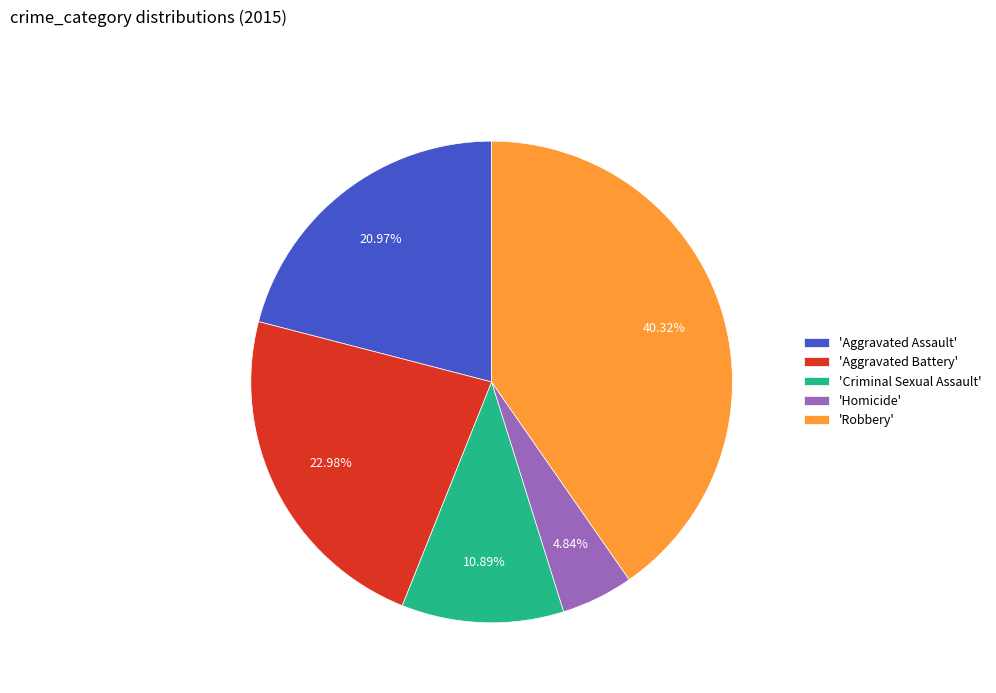

Combined, do 'Aggravated Assault' and 'Robbery' account for over 50%?

Yes